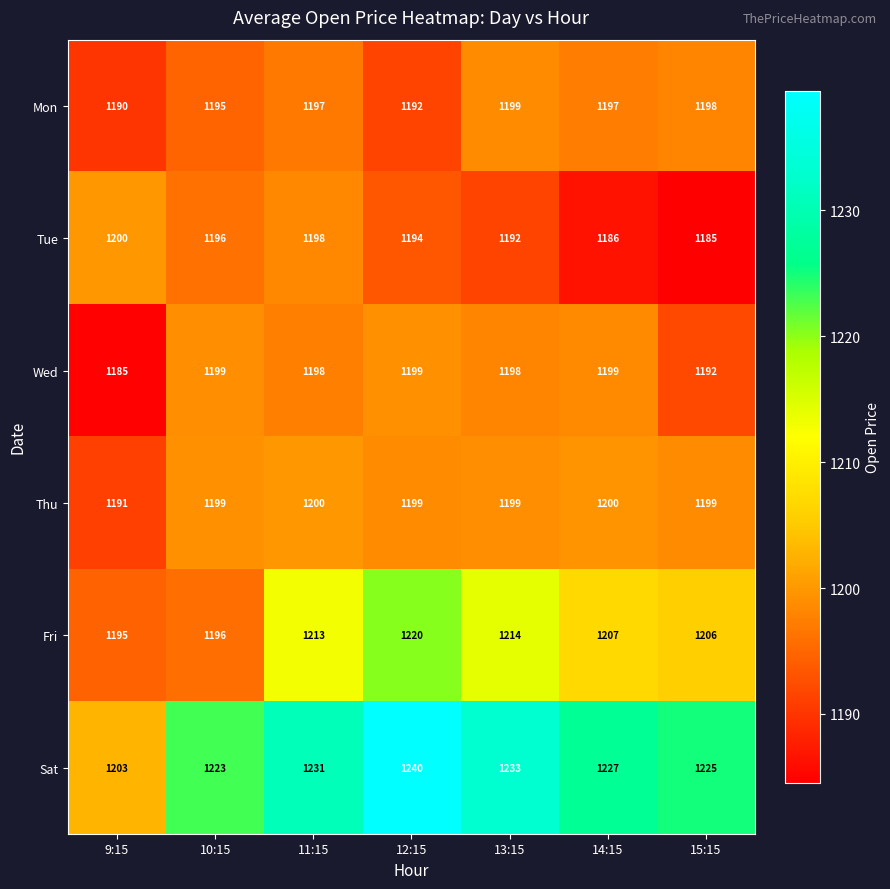

What is the greatest value displayed?

1240